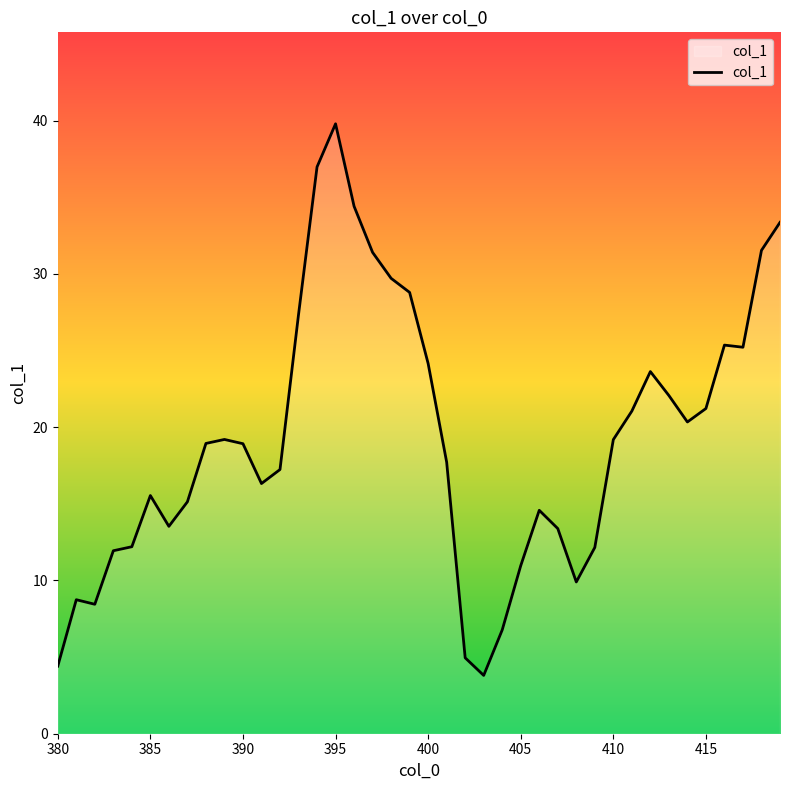

What is the maximum value shown in the chart?

39.8